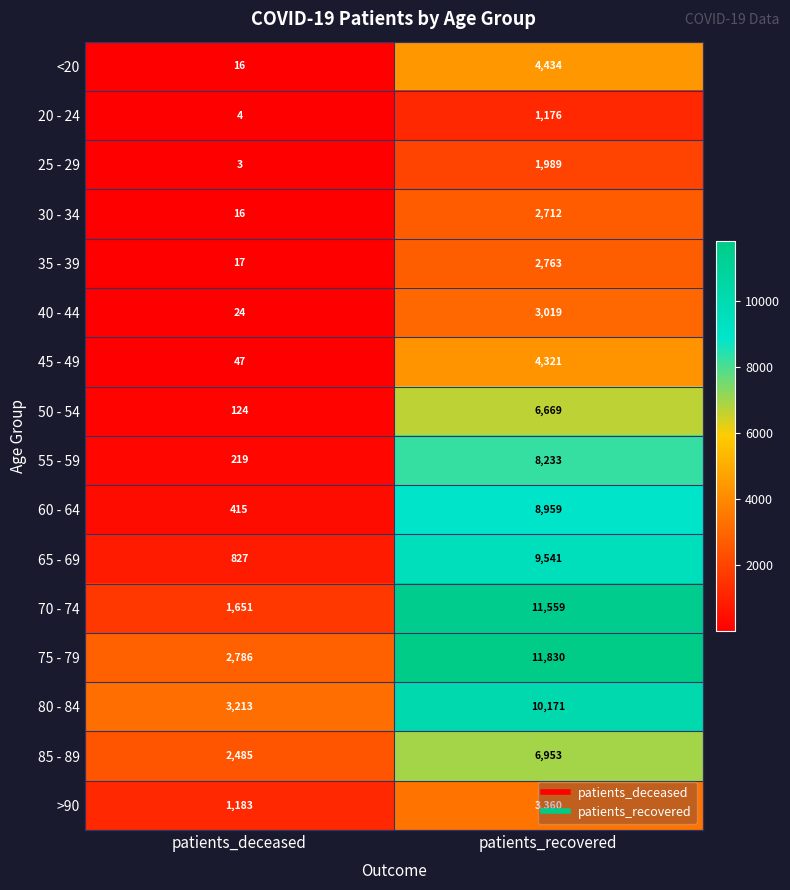

What is the total value across all series at patients_recovered?

97689